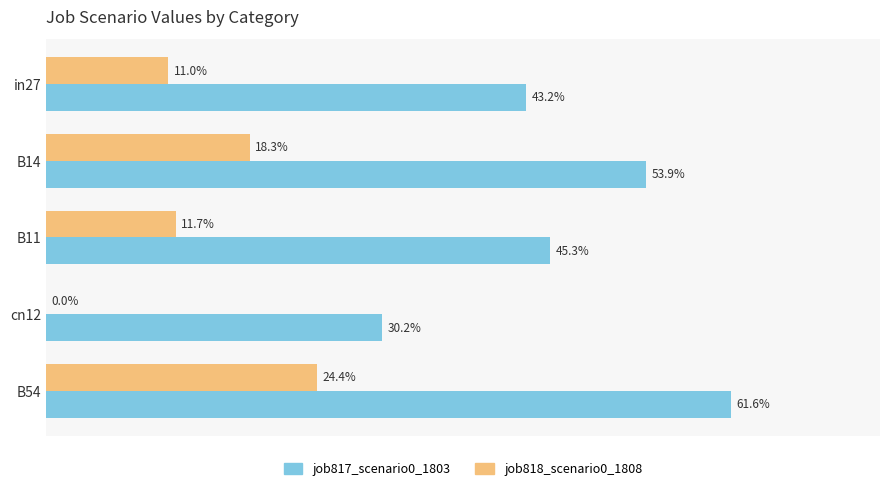

Reading right to left, extract all data points from this chart.

job817_scenario0_1803: 0.6	0.3	0.5	0.5	0.4
job818_scenario0_1808: 0.2	0.0	0.1	0.2	0.1